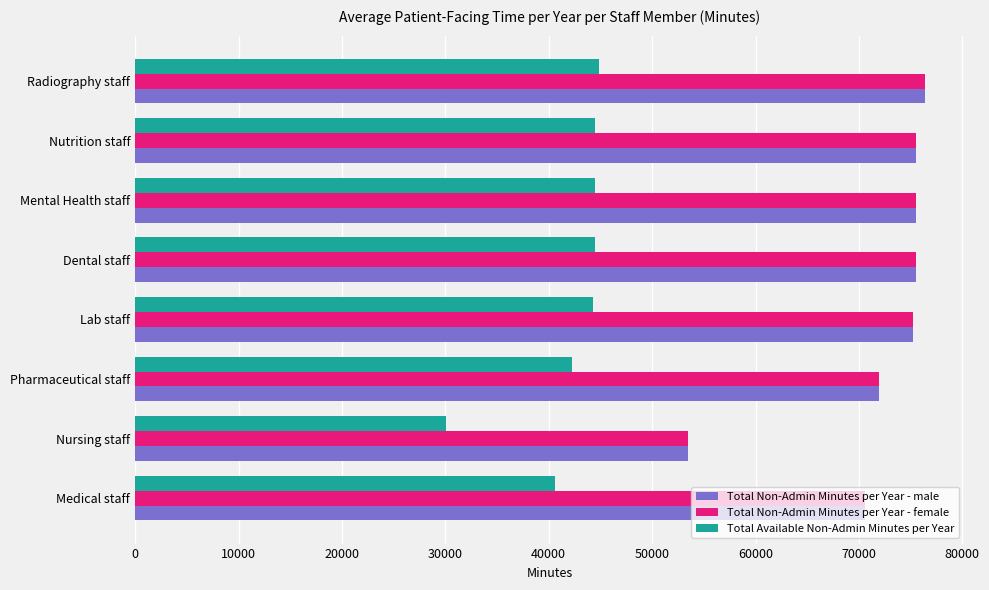

What are all the series names shown in the legend?

Total Non-Admin Minutes per Year - male, Total Non-Admin Minutes per Year - female, Total Available Non-Admin Minutes per Year